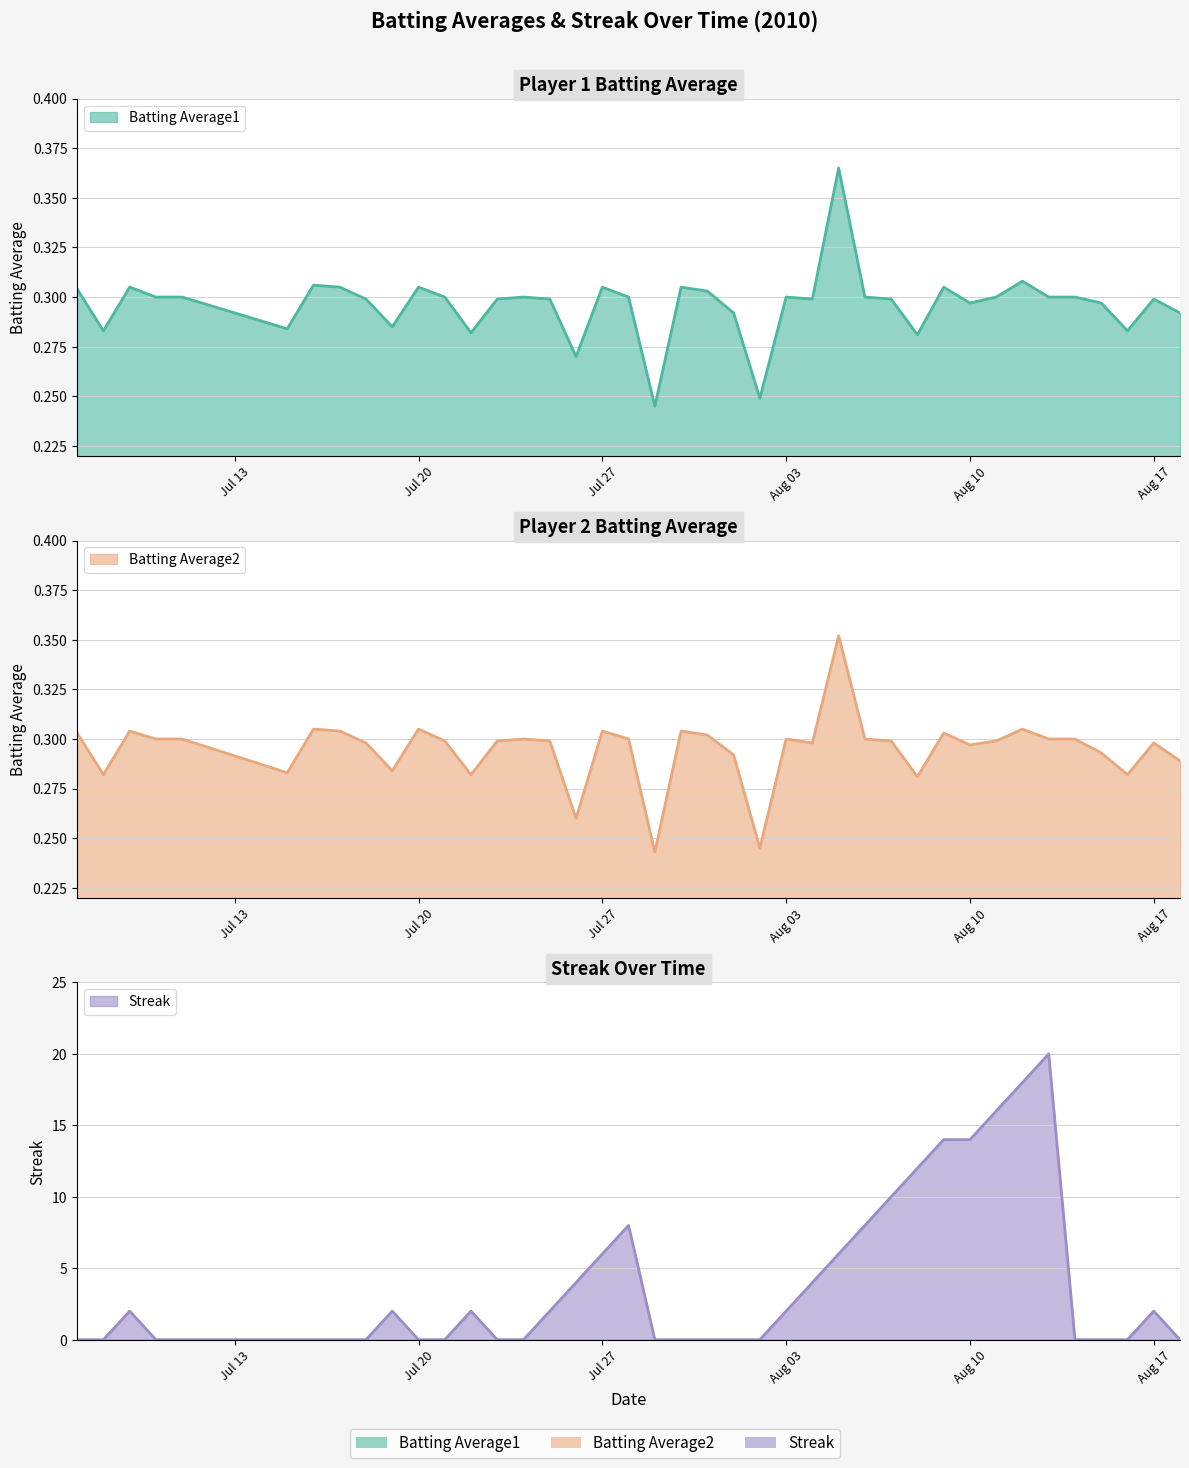

At which category does Batting Average1 reach its first local valley?

2010-07-08